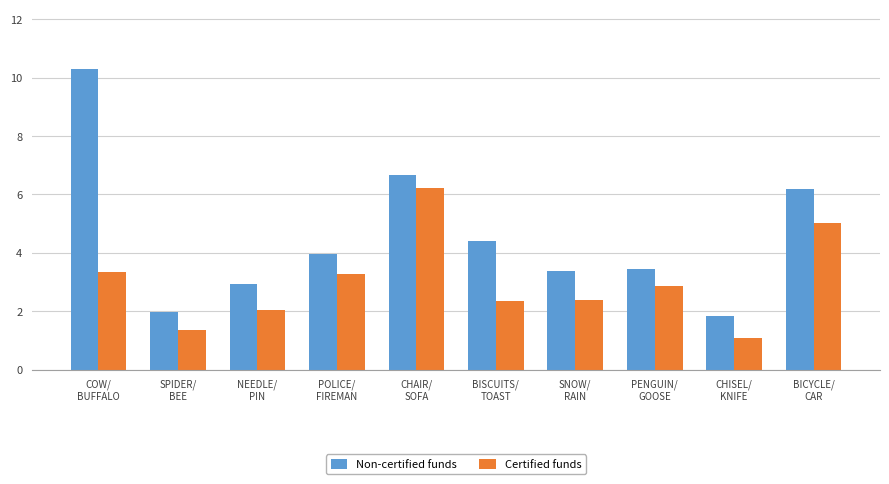

Which series has the largest total across all categories?

Non-certified funds